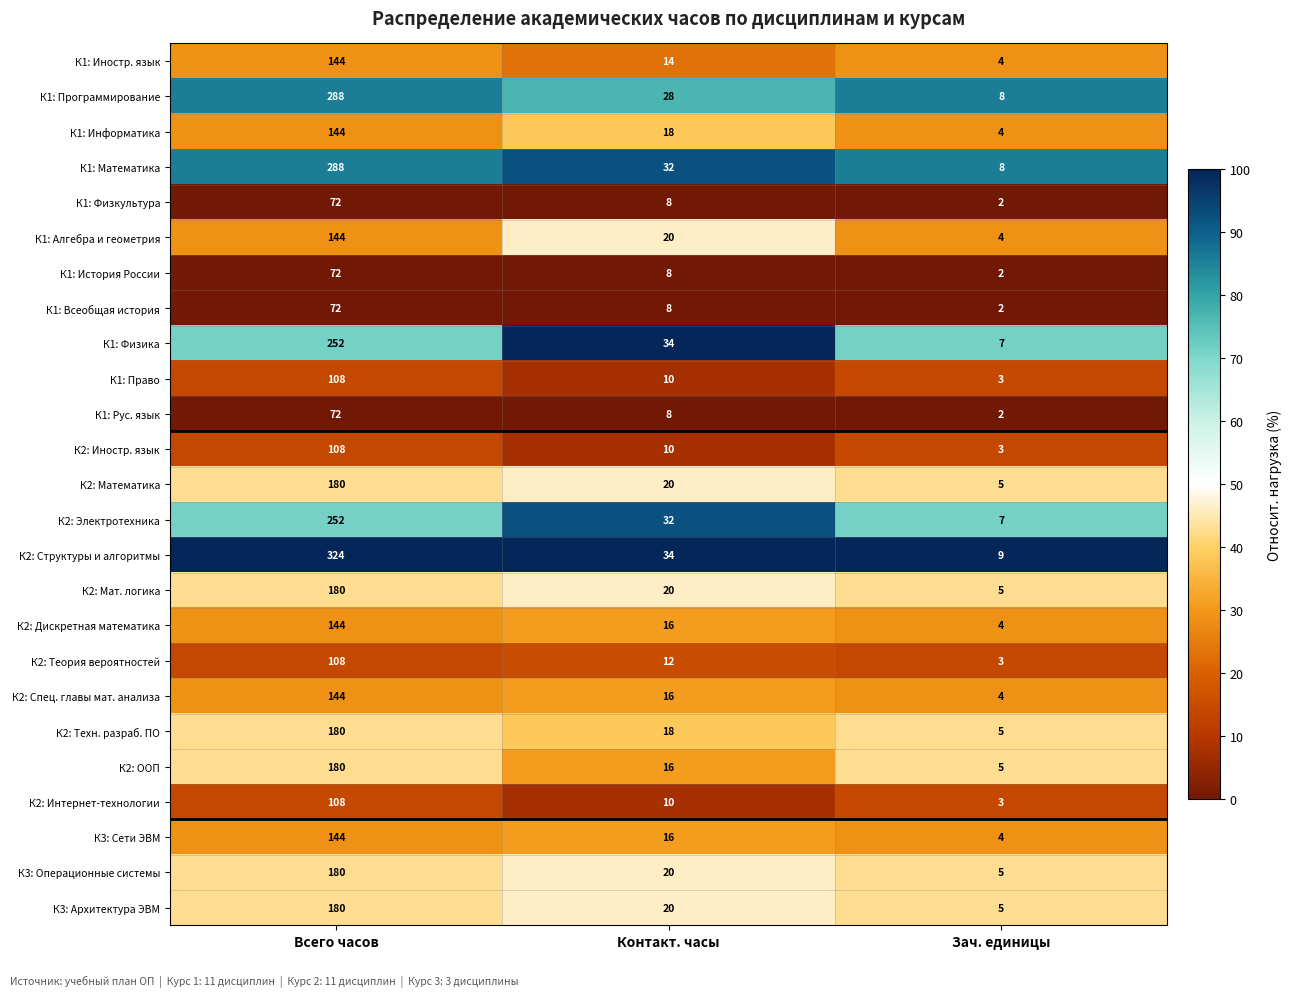

Which series has the largest total across all categories?

К2: Структуры и алгоритмы